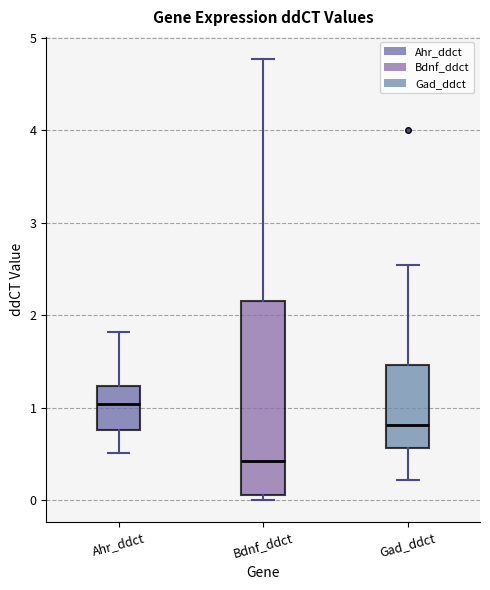

Which box's median line is the highest?

Ahr_ddct